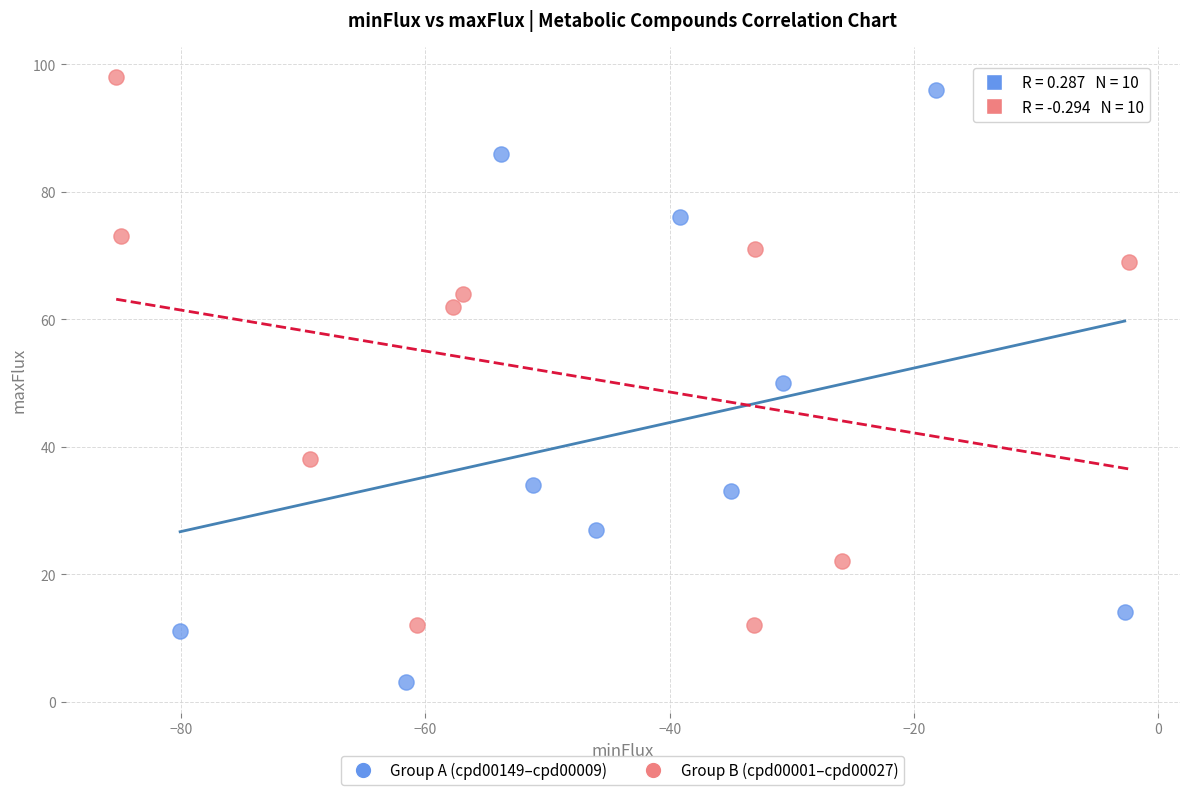

Which series contains the highest Y value?

Group B (cpd00001–cpd00027)